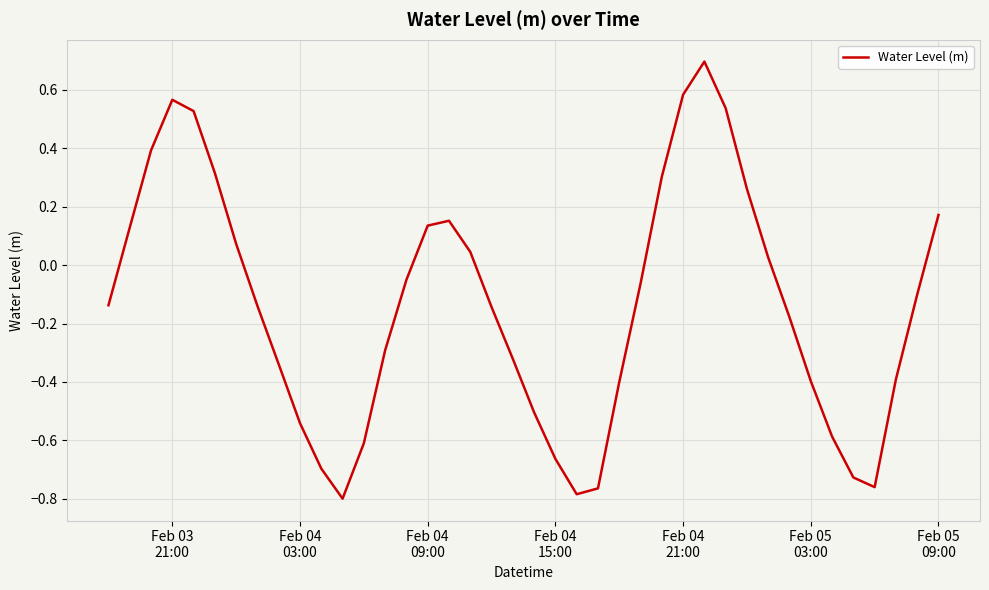

What is the greatest value displayed?

0.7